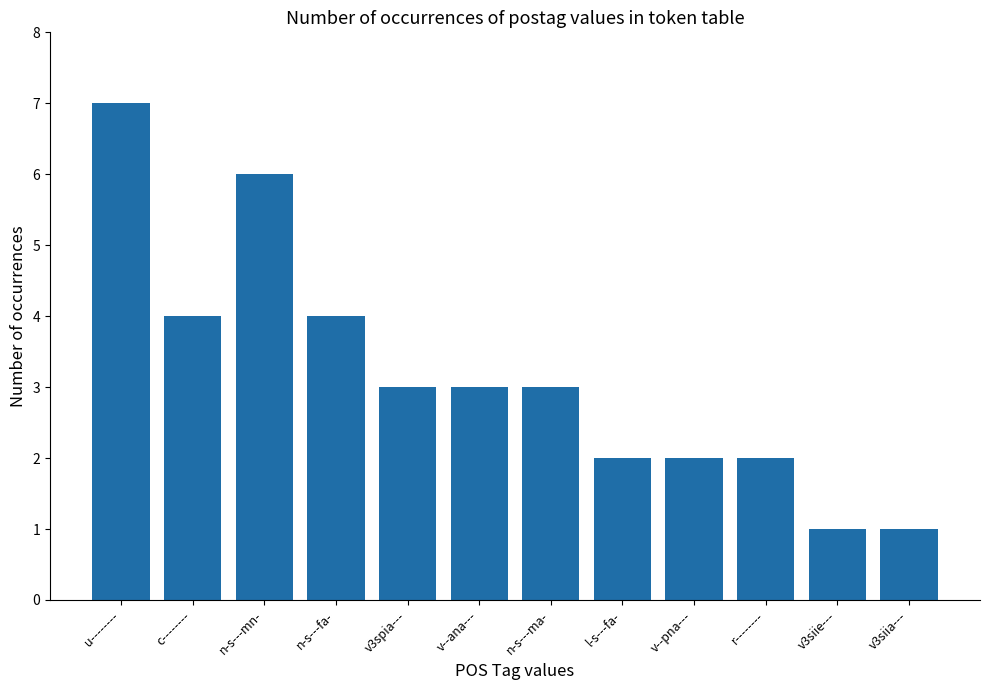

What is the sum of all values?

38